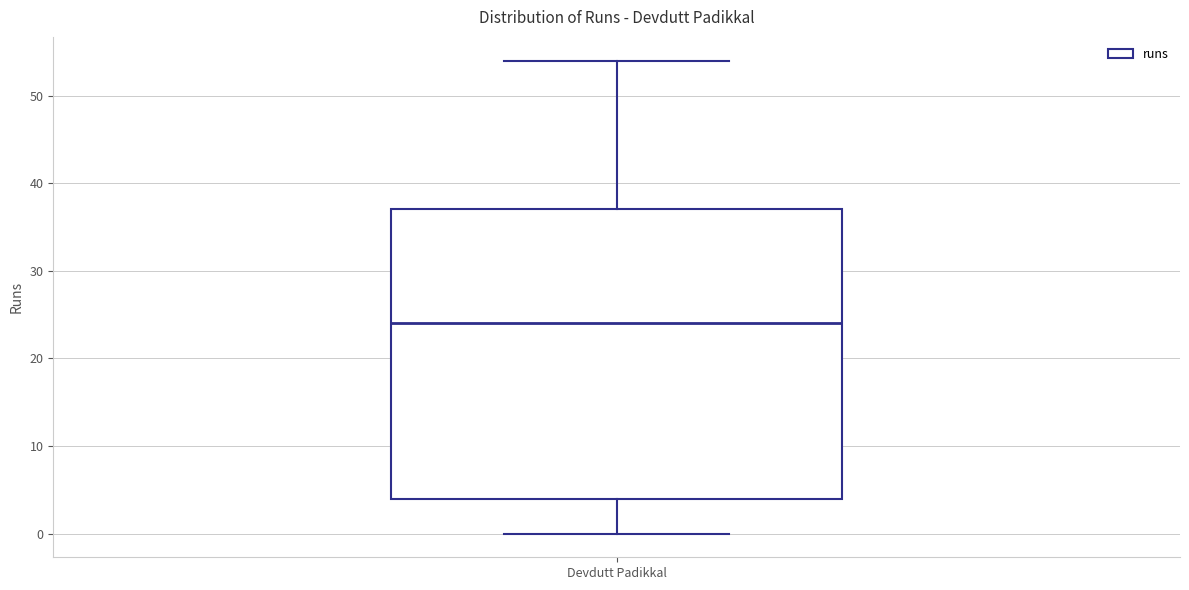

Read this box plot against the y-axis: the position of the median line, the range covered by the box, and the ends of both whiskers. The values are not printed on the chart, so give them approximately, as read against the axis.

median 24, box 4 to 37, whiskers 0 to 54